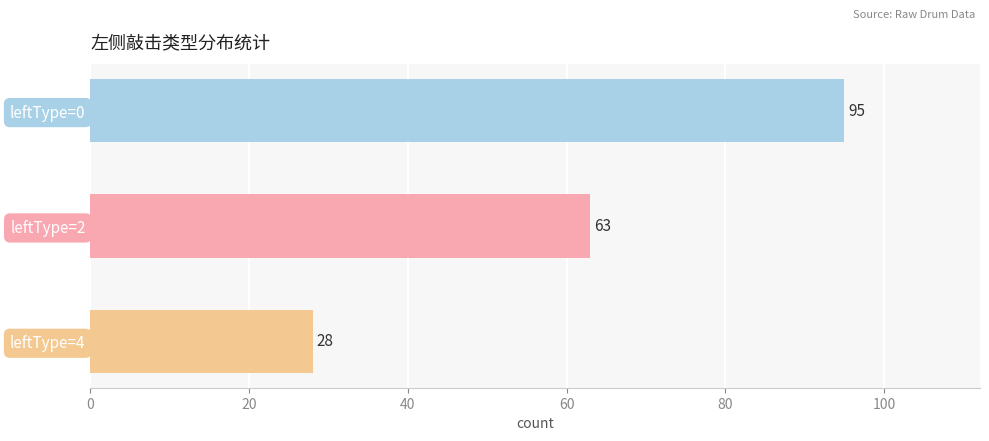

What is the difference between the second highest and minimum values?

35